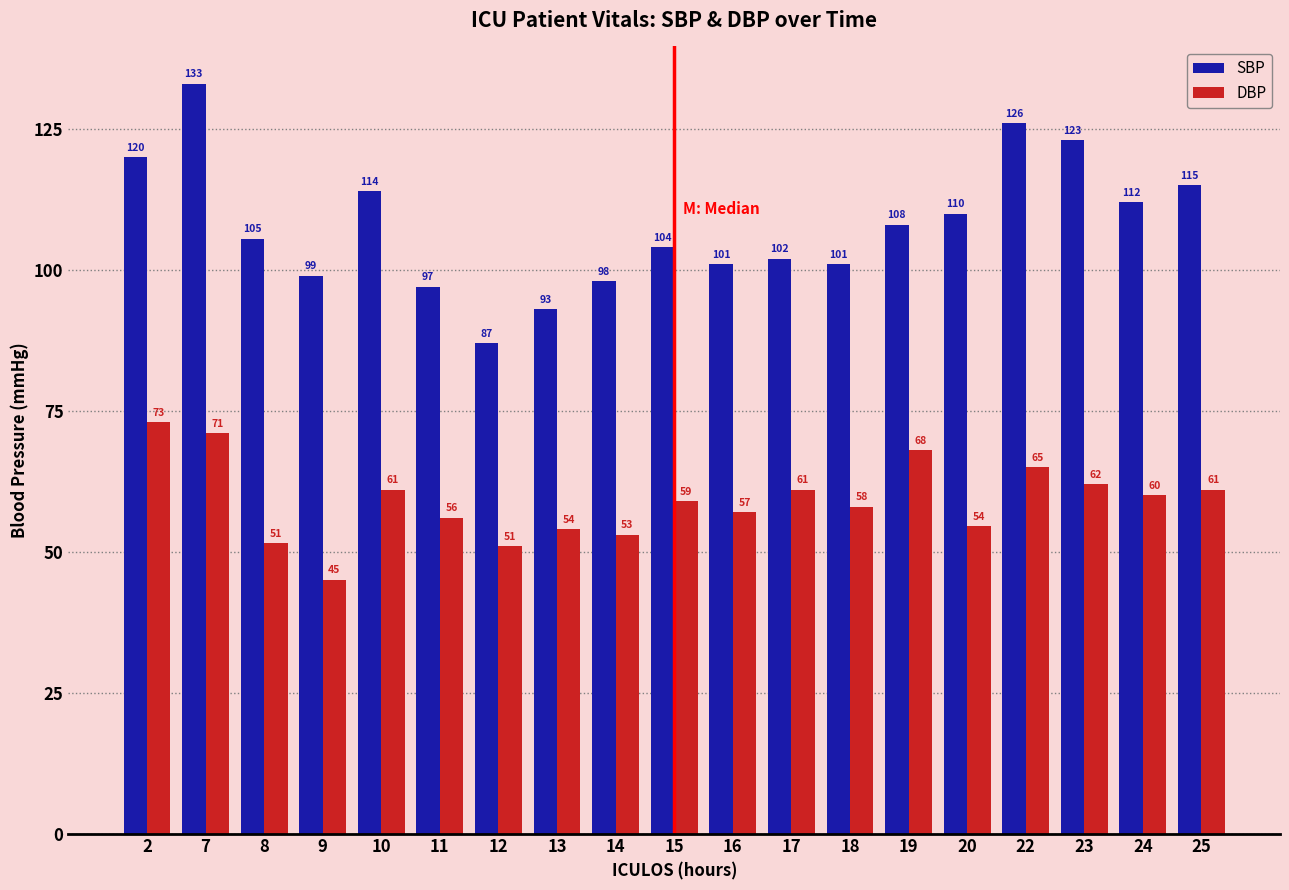

List the series in order of their overall mean, highest first.

SBP, DBP